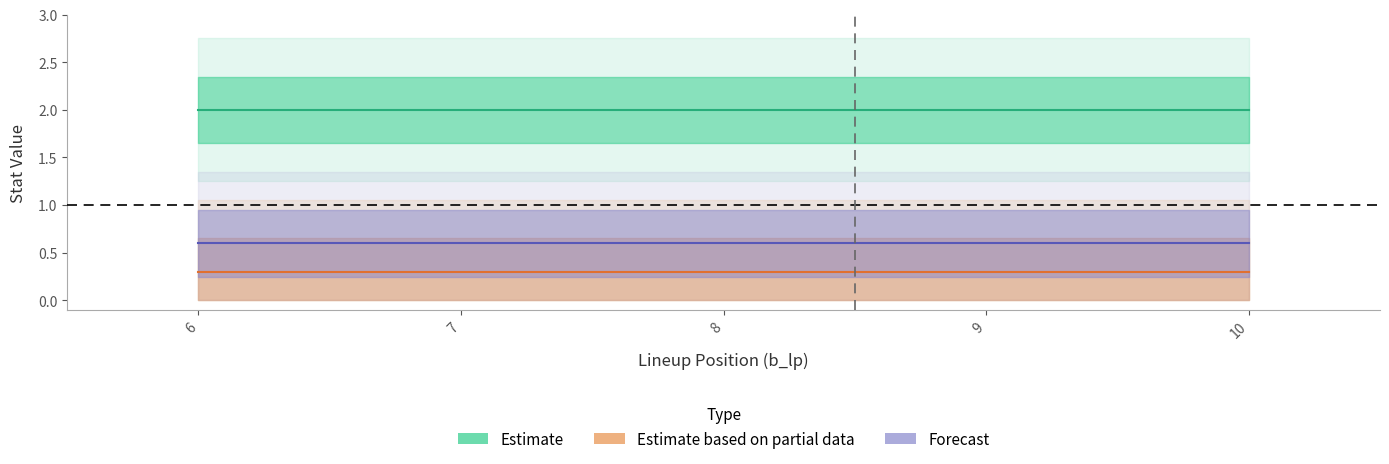

What are all the series names shown in the legend?

Estimate, Estimate based on partial data, Forecast